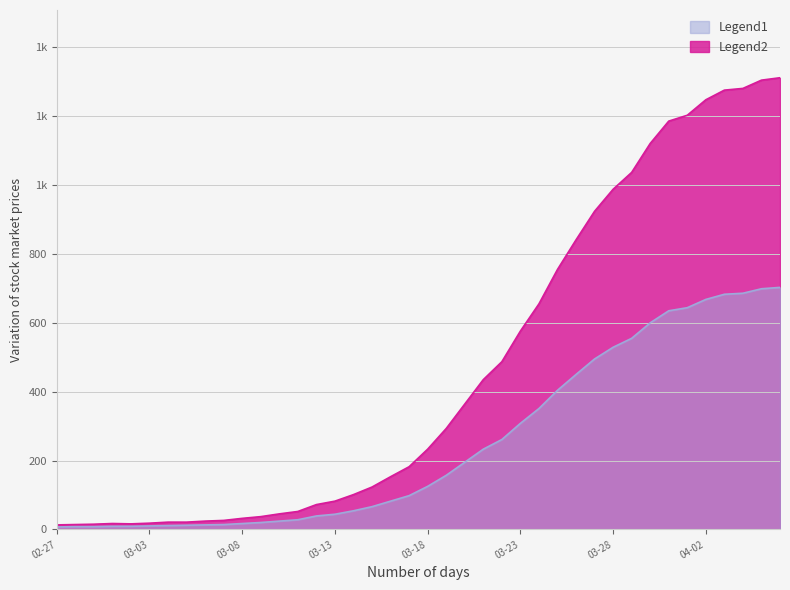

Rank the series by their average value, from highest to lowest.

Legend2, Legend1